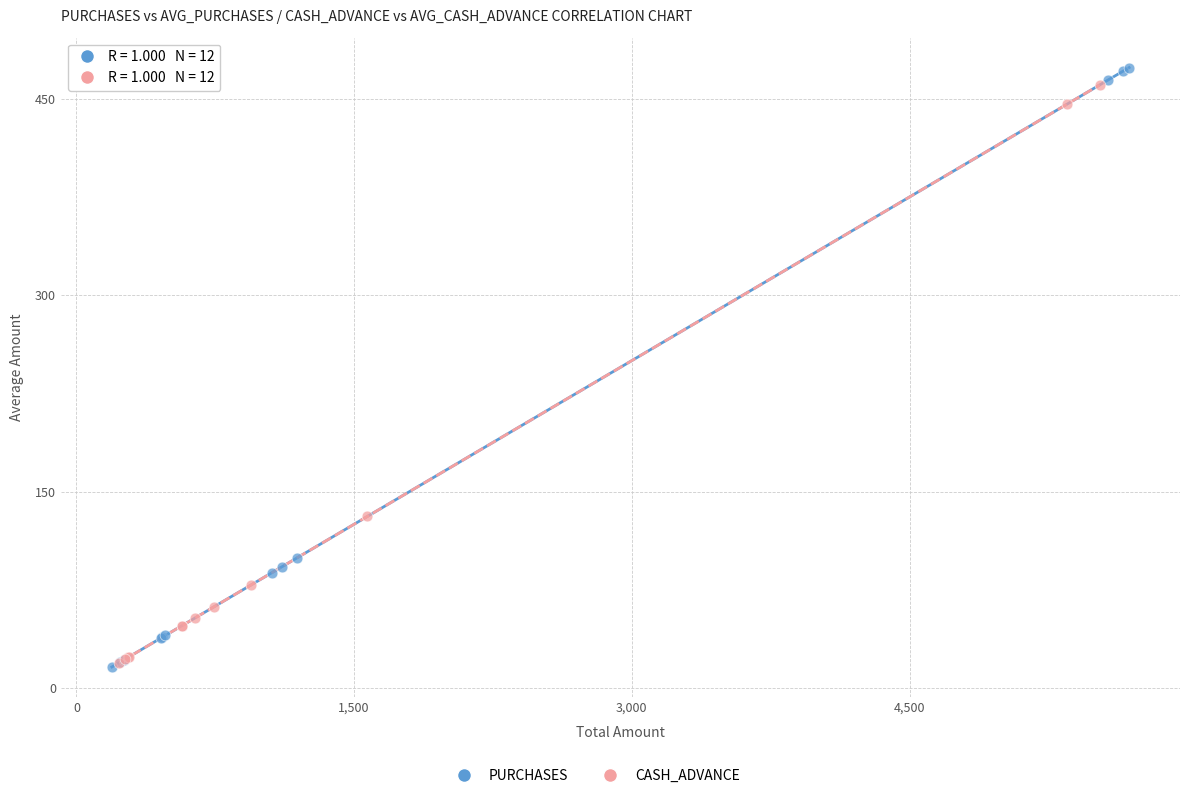

Which series has the largest Y range (max minus min)?

PURCHASES